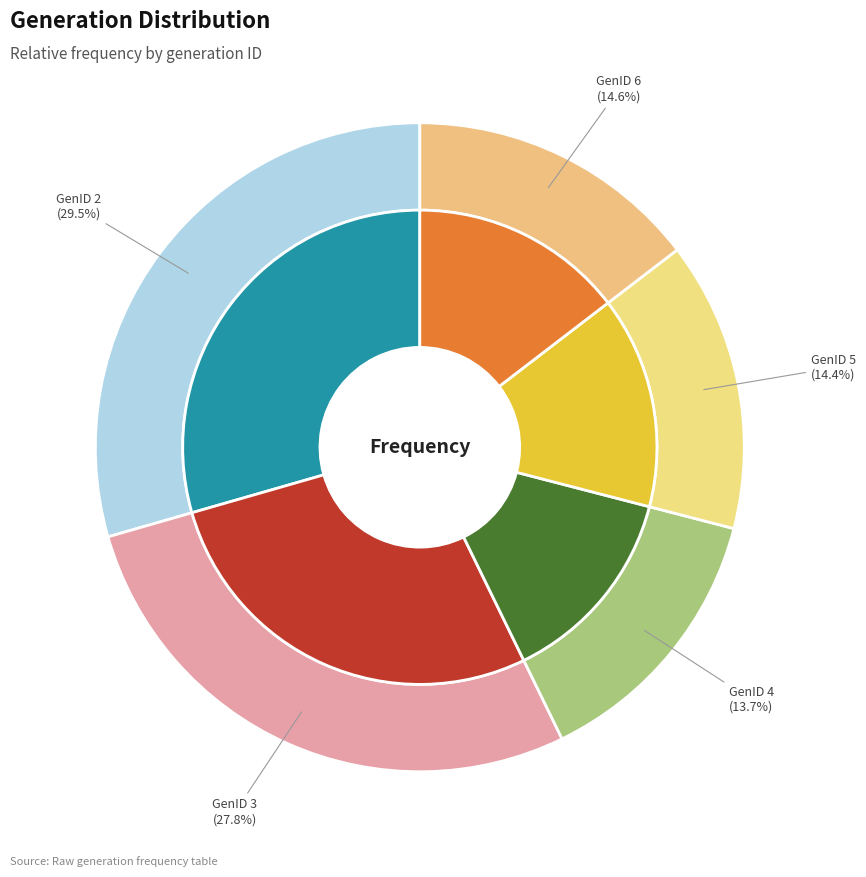

To the nearest percent, what portion does GenID 2 represent?

29%